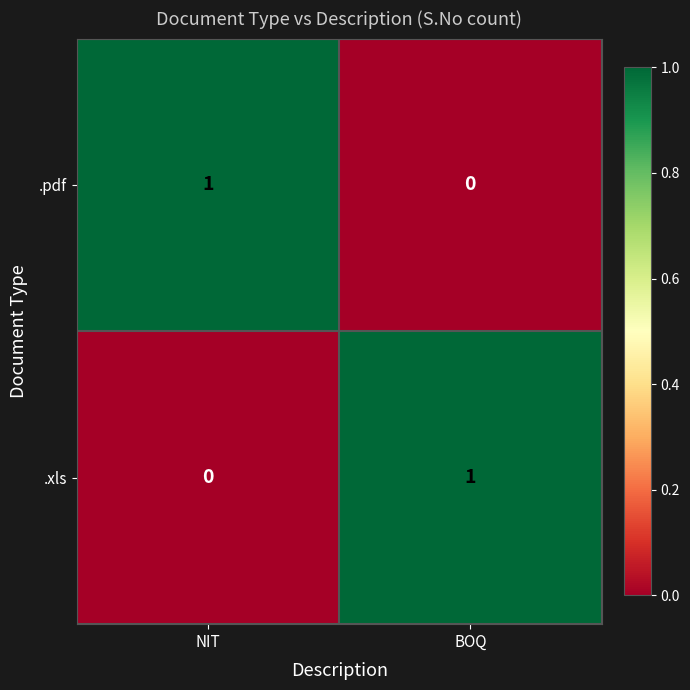

Reading left to right, transcribe all the data shown in this chart.

.pdf: NIT=1	BOQ=0
.xls: NIT=0	BOQ=1